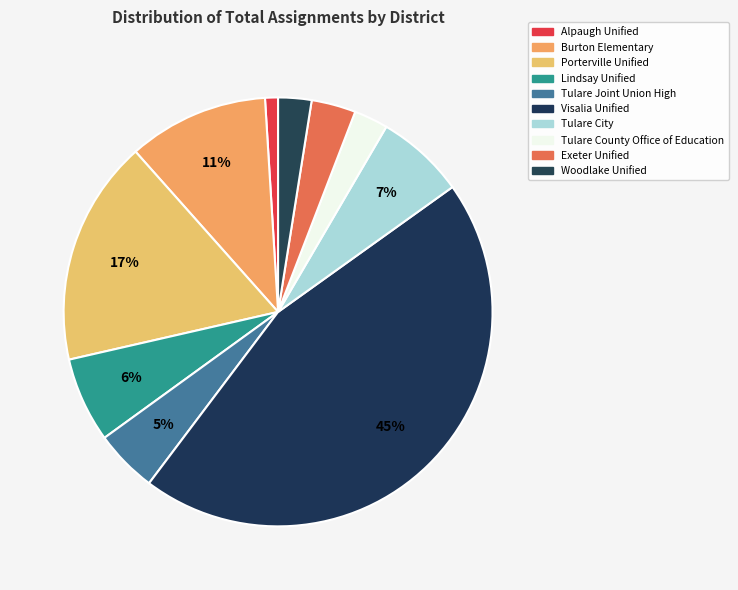

Which has a higher value, Alpaugh Unified or Tulare City?

Tulare City